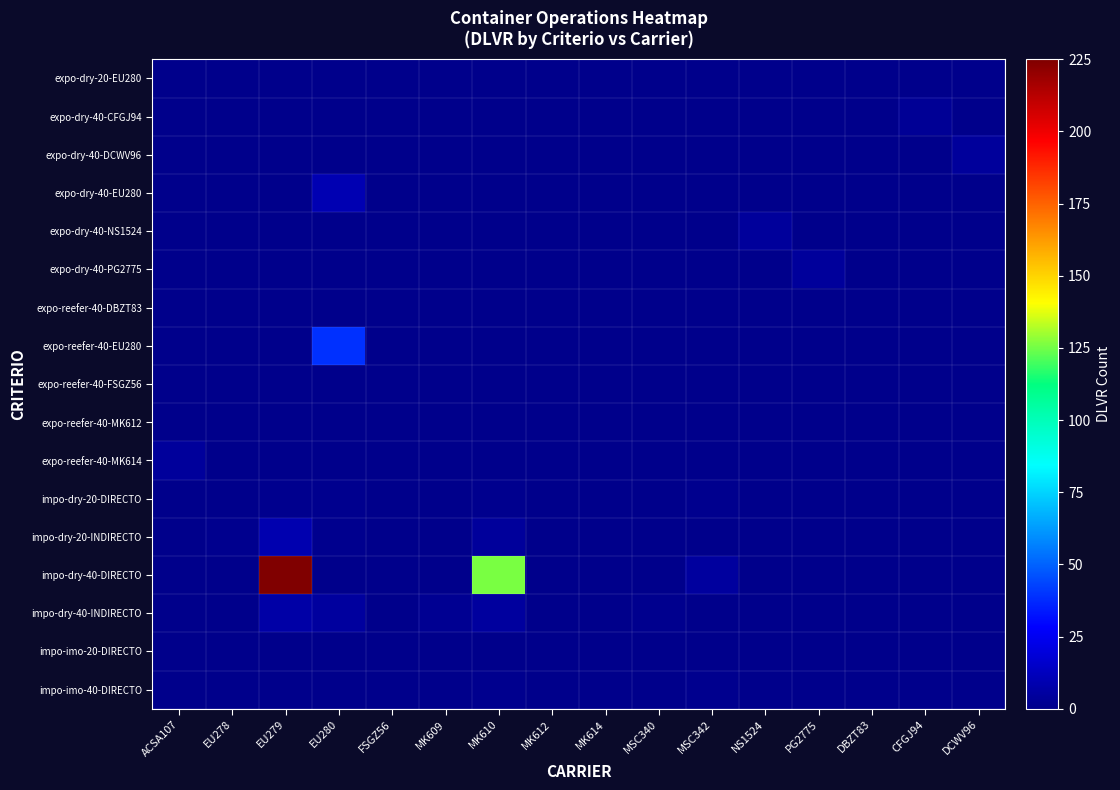

Between MSC342 and EU278, which is larger?

MSC342